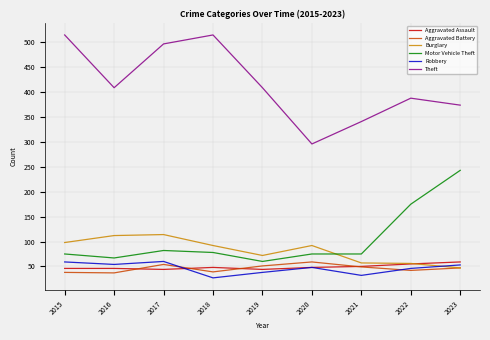

What is the minimum value for Motor Vehicle Theft?

60